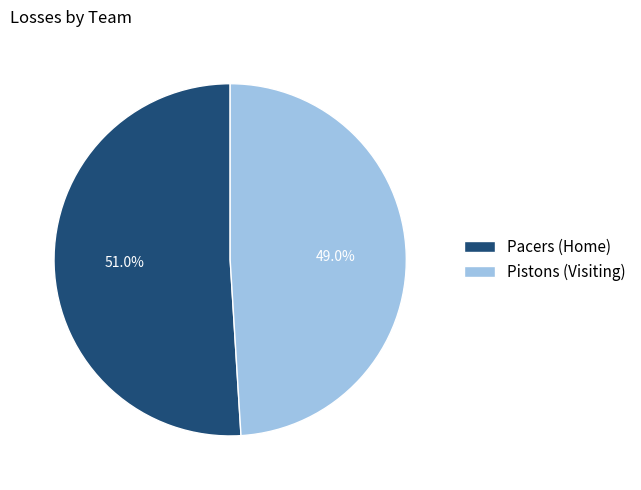

Count the number of slices in the pie.

2